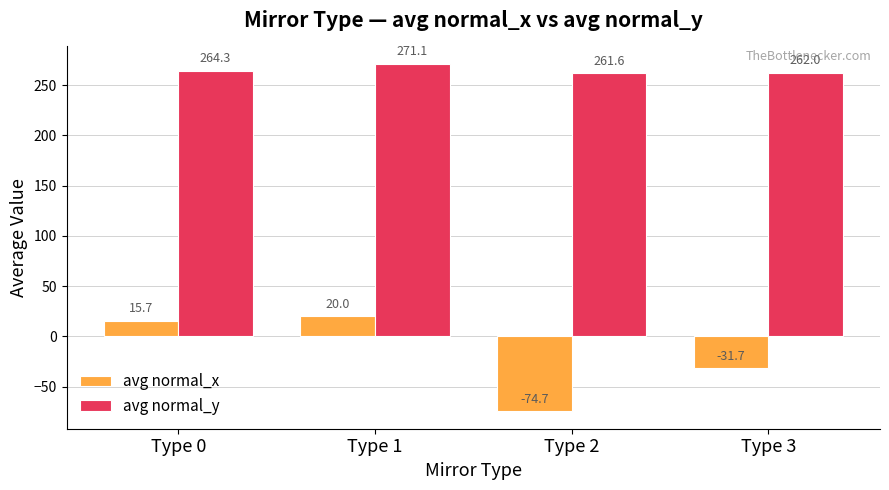

What value does the avg normal_x series have at Type 2?

-74.7